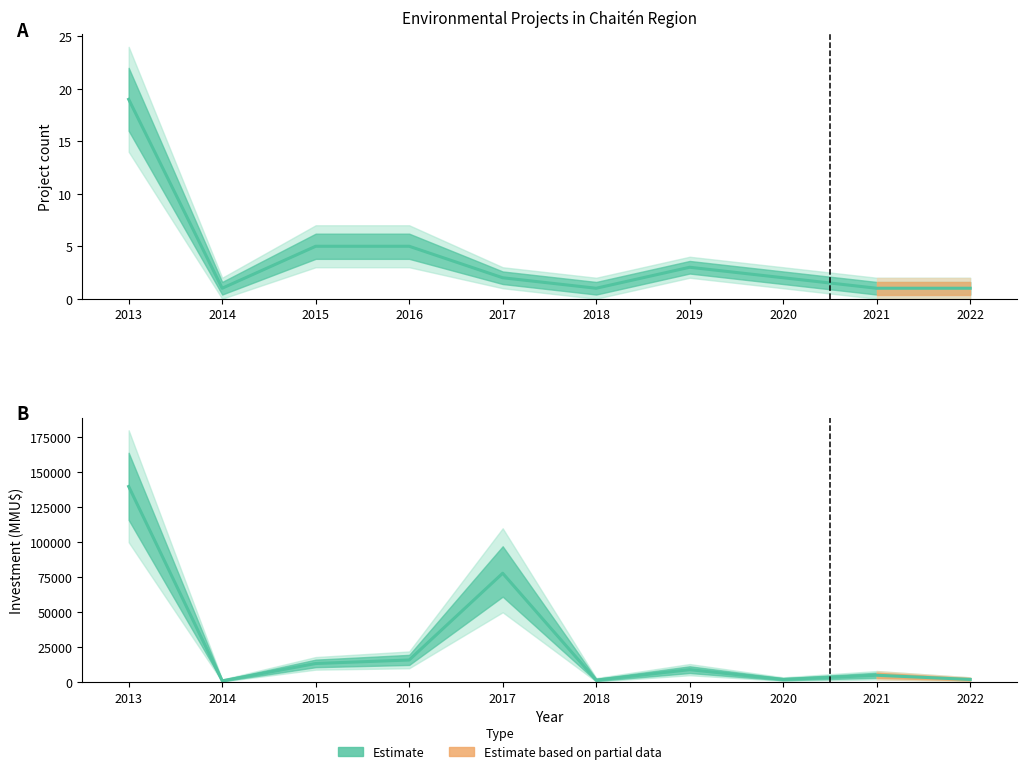

What is the average value?

26757